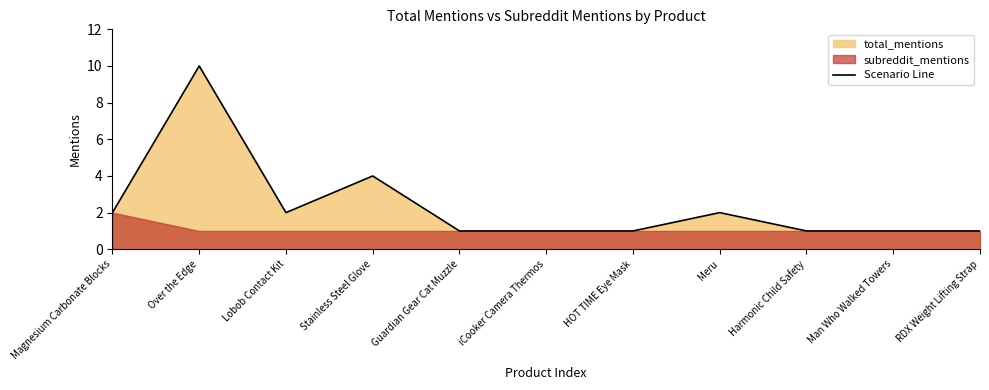

Does the chart display data point markers on the line(s)?

No